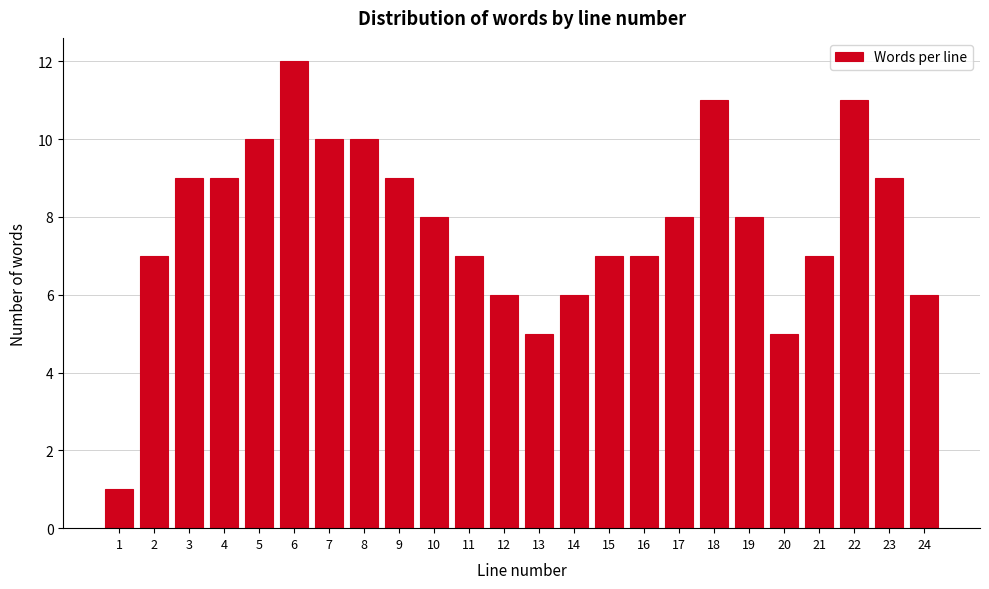

Reading right to left, what are all the values shown in this chart?

6	9	11	7	5	8	11	8	7	7	6	5	6	7	8	9	10	10	12	10	9	9	7	1